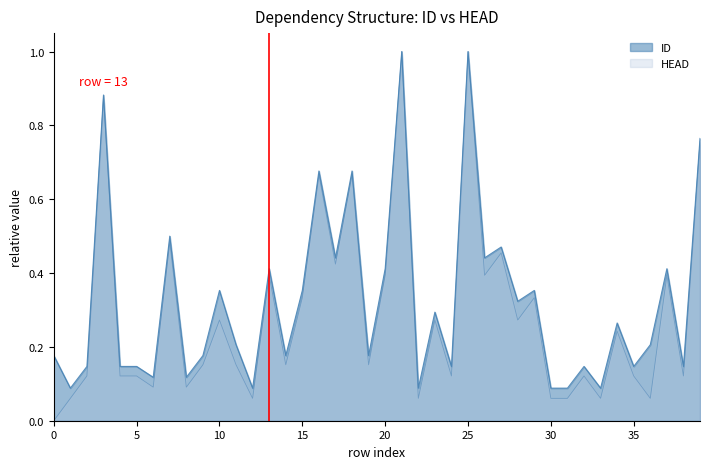

Is the value of ID at 19 greater than the value of HEAD at 4?

Yes